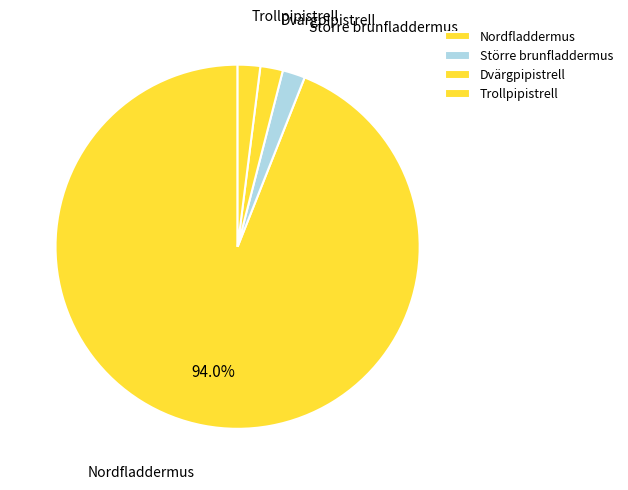

Count the number of slices in the pie.

4